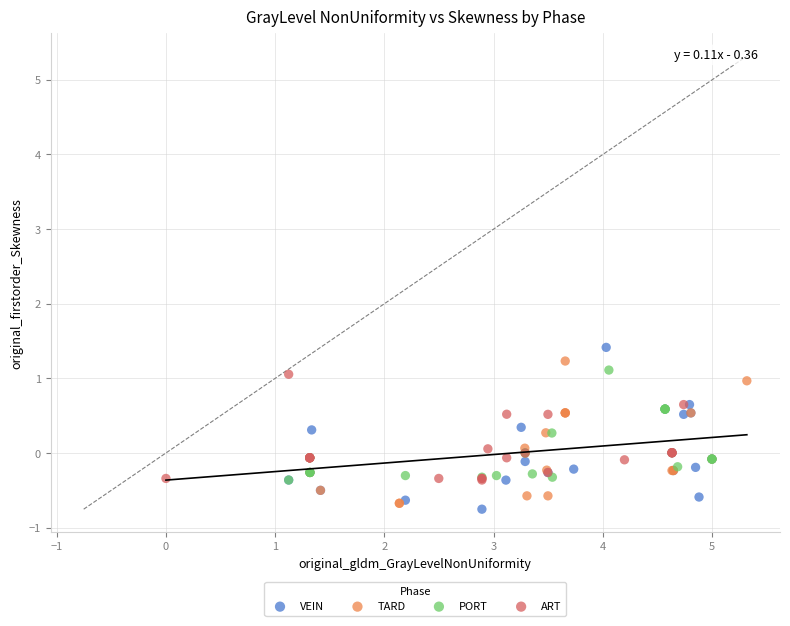

Which series has the largest Y range (max minus min)?

VEIN